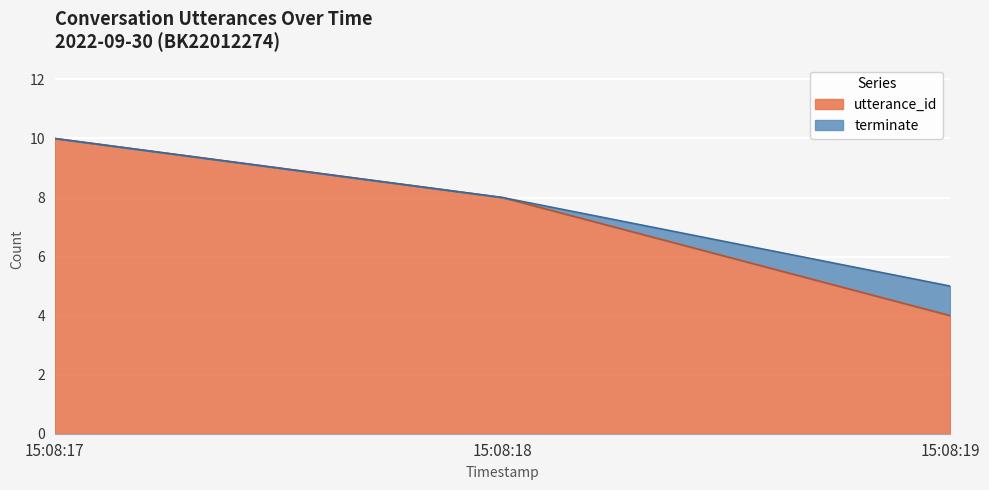

Which category has the highest value in the utterance_id series?

15:08:17